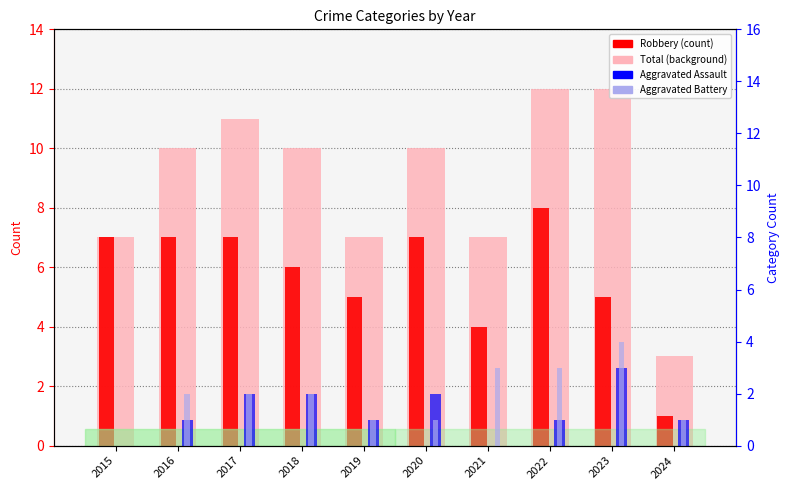

Where is Robbery nearest to the value 4?

2021